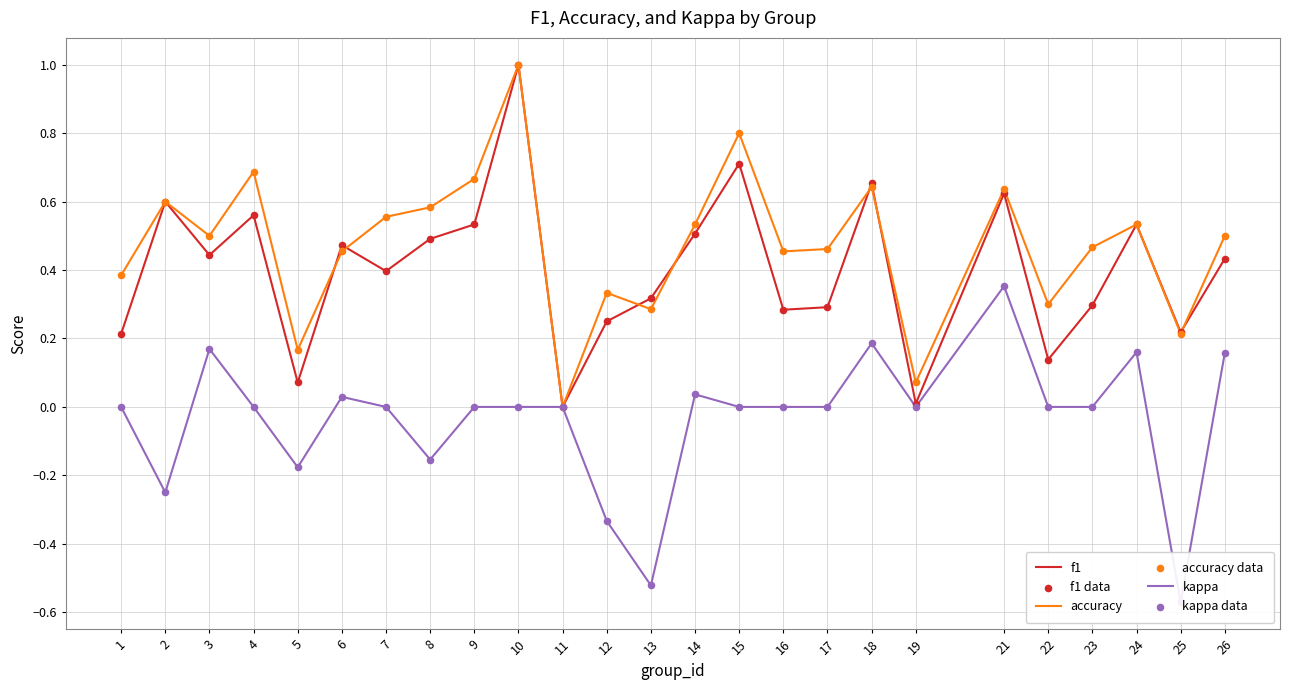

Which series has the largest Y range (max minus min)?

f1